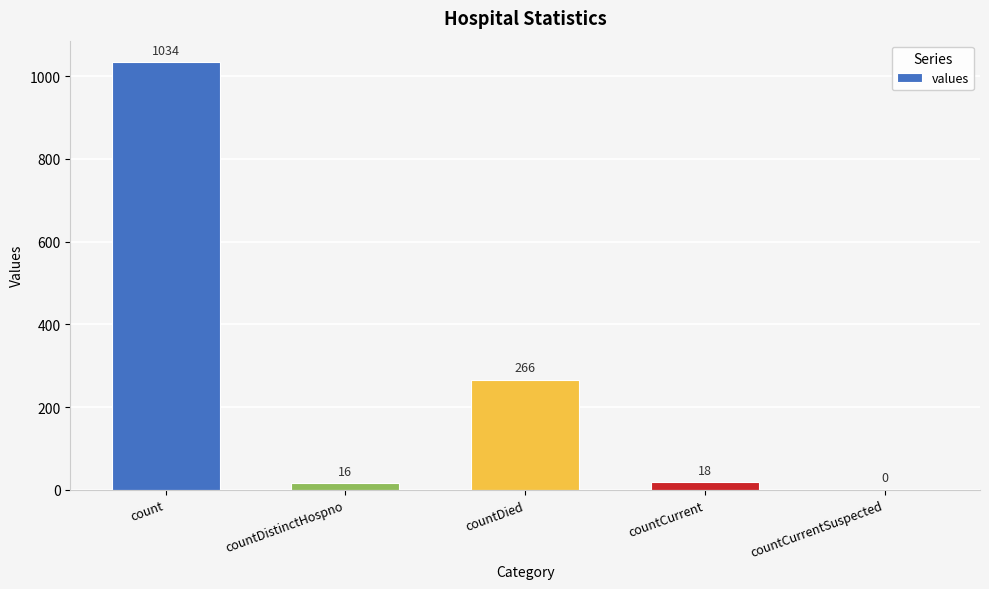

What is the greatest value displayed?

1034